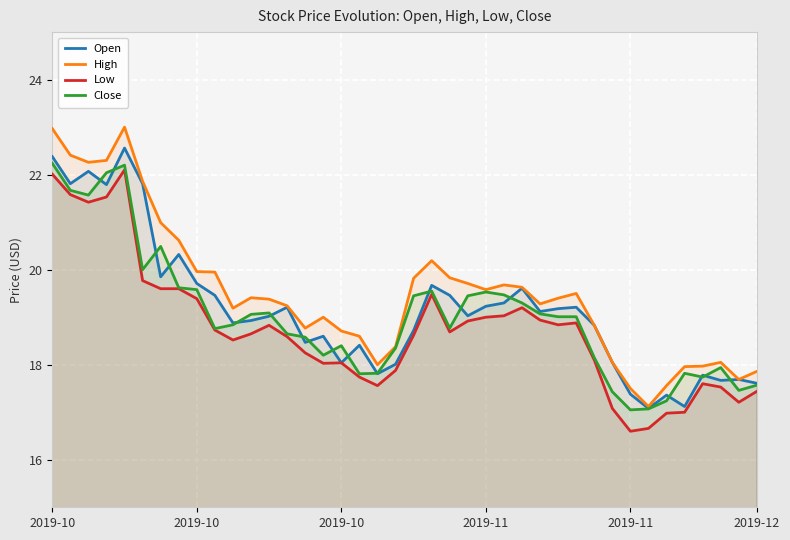

What is the maximum value shown in the chart?

23.0